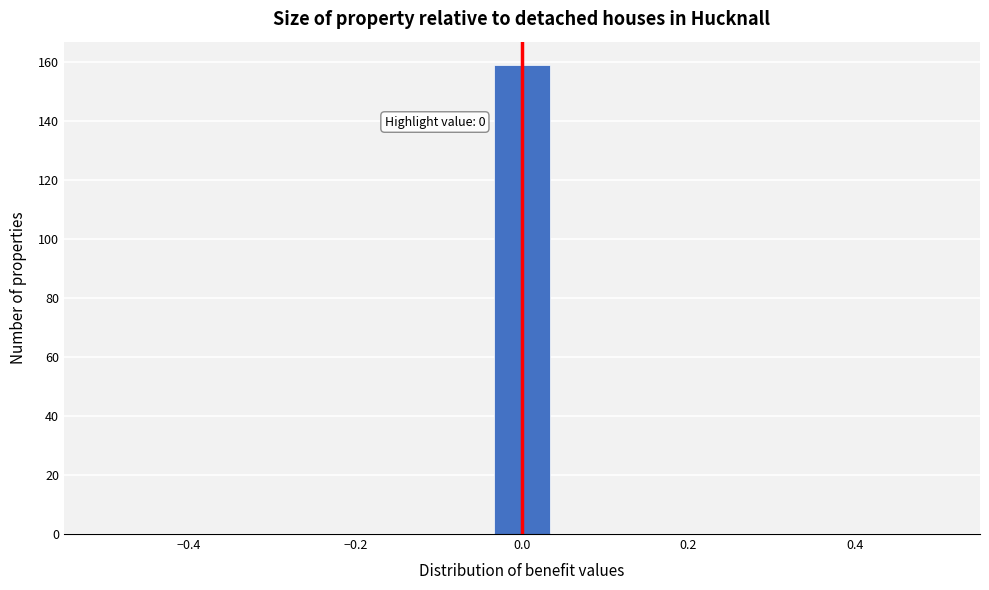

Around what value on the x-axis is the tallest bar? Give the approximate position of its centre, as read against the axis.

0.00